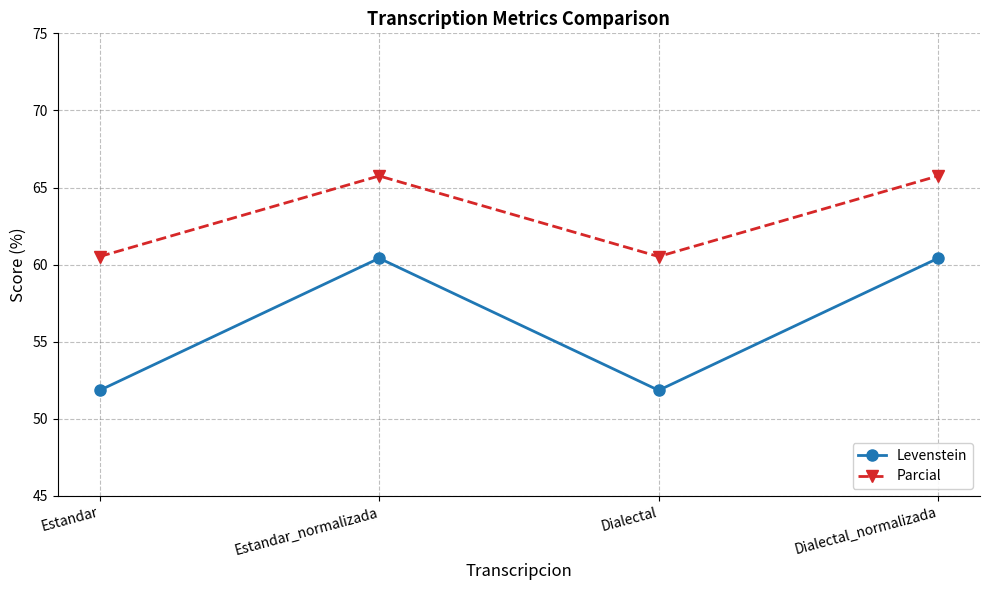

Which series has the largest total across all categories?

Parcial